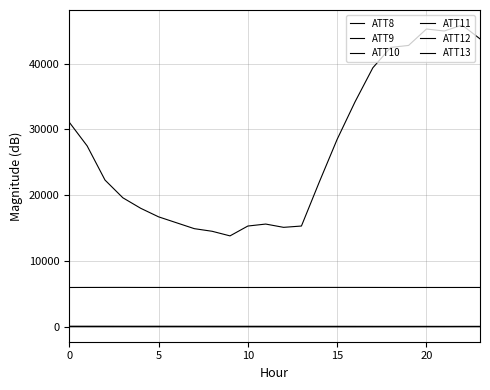

True or false: ATT12 and ATT10 cross at least once.

False